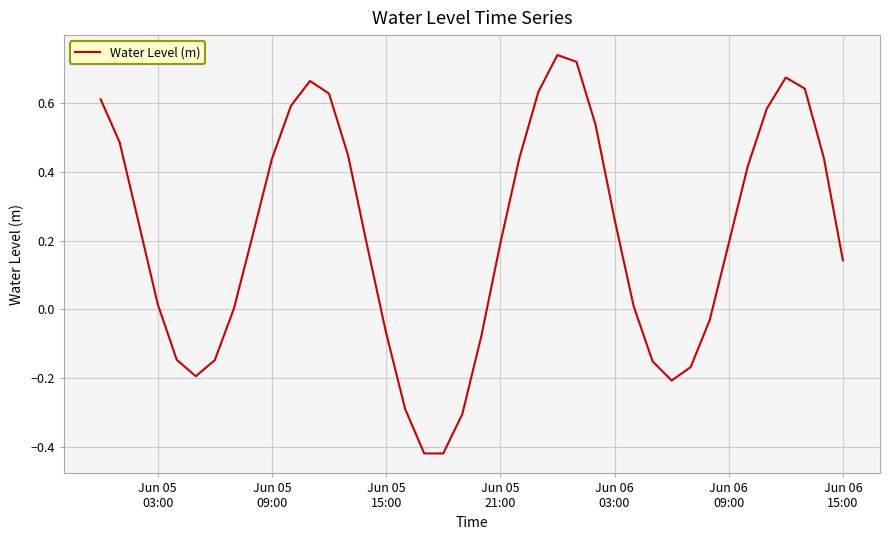

What is the difference between the maximum and minimum values?

1.2